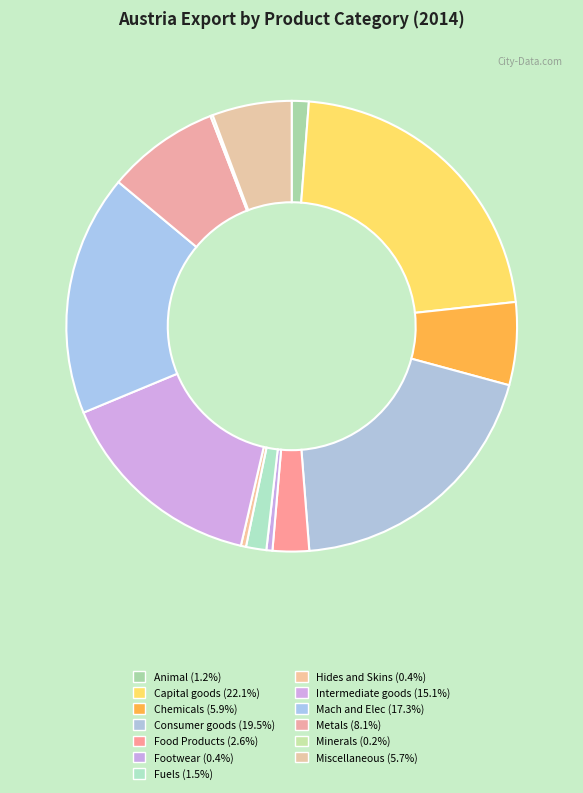

What is the total percentage of Mach and Elec and Capital goods?

39.4%